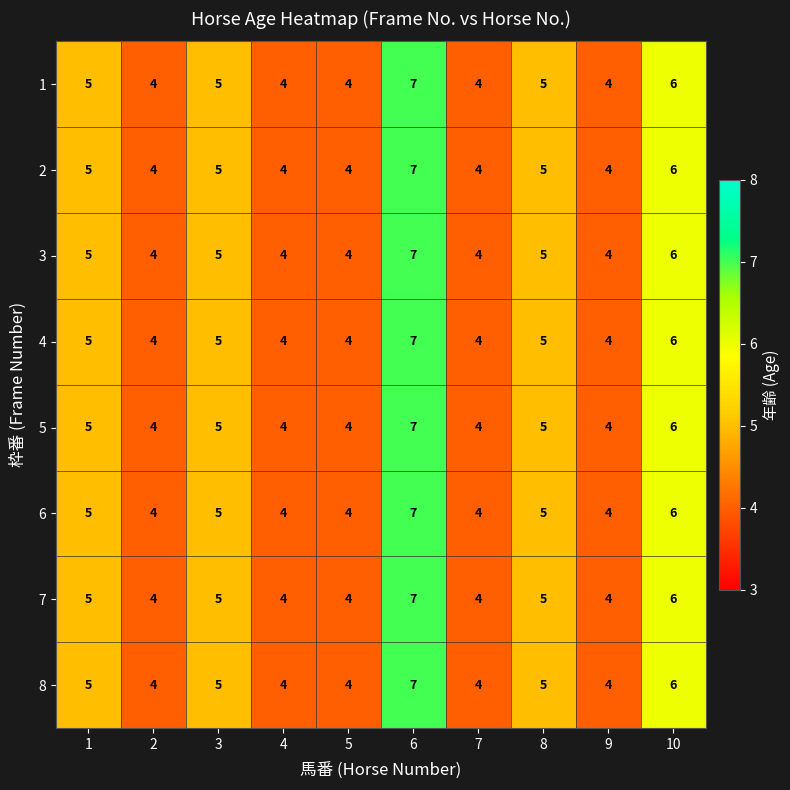

What is the greatest value displayed?

7